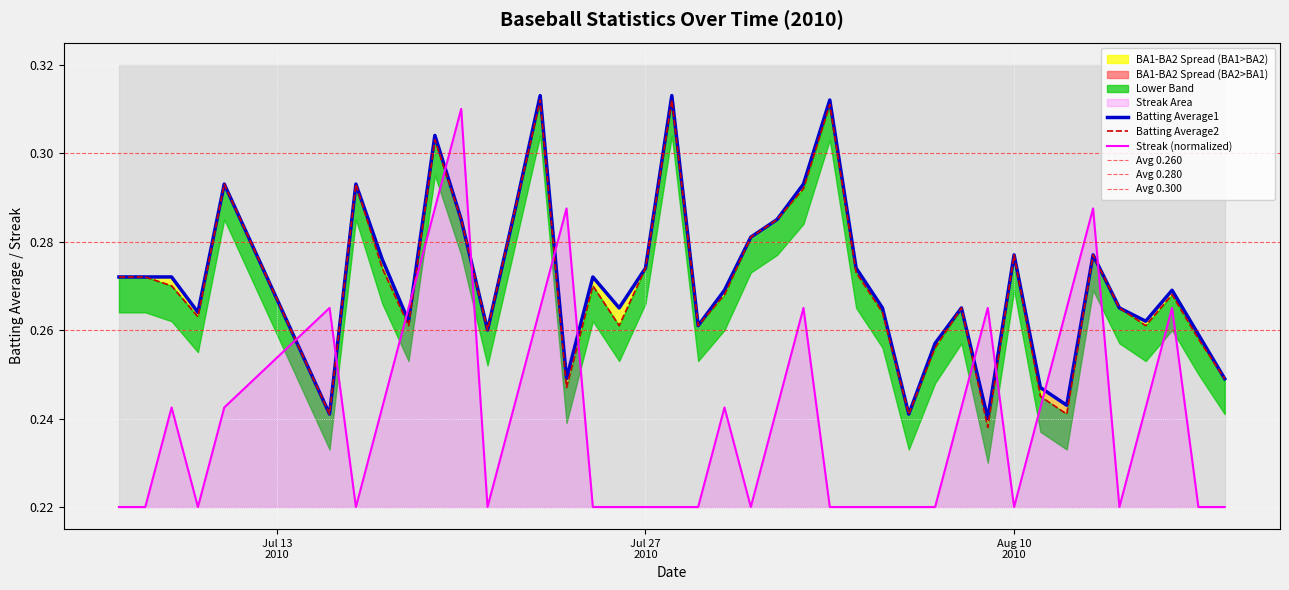

Which label corresponds to the smallest value in the chart?

Jul 13
2010